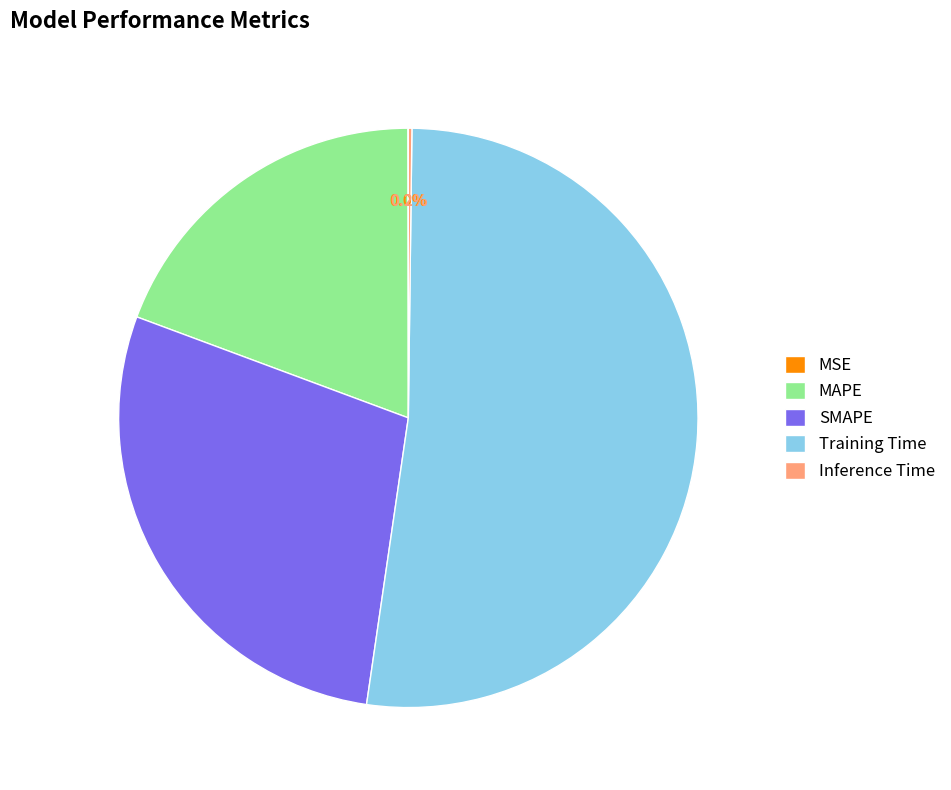

Which slice is the largest?

Training Time